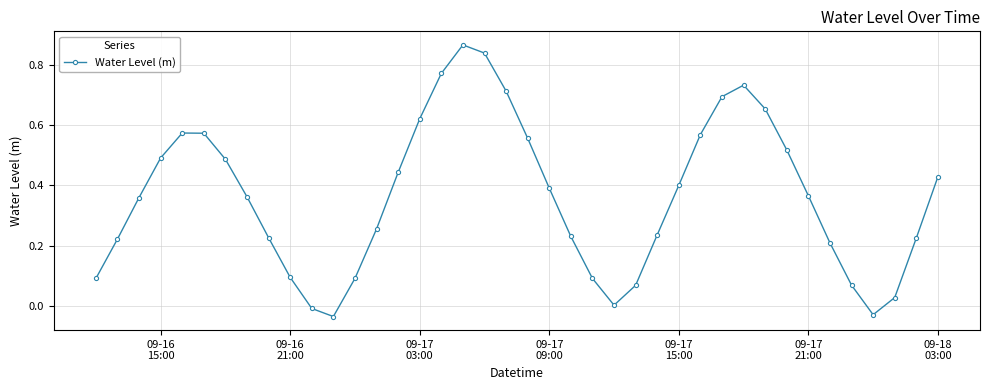

What is the sum of all values?

14.5